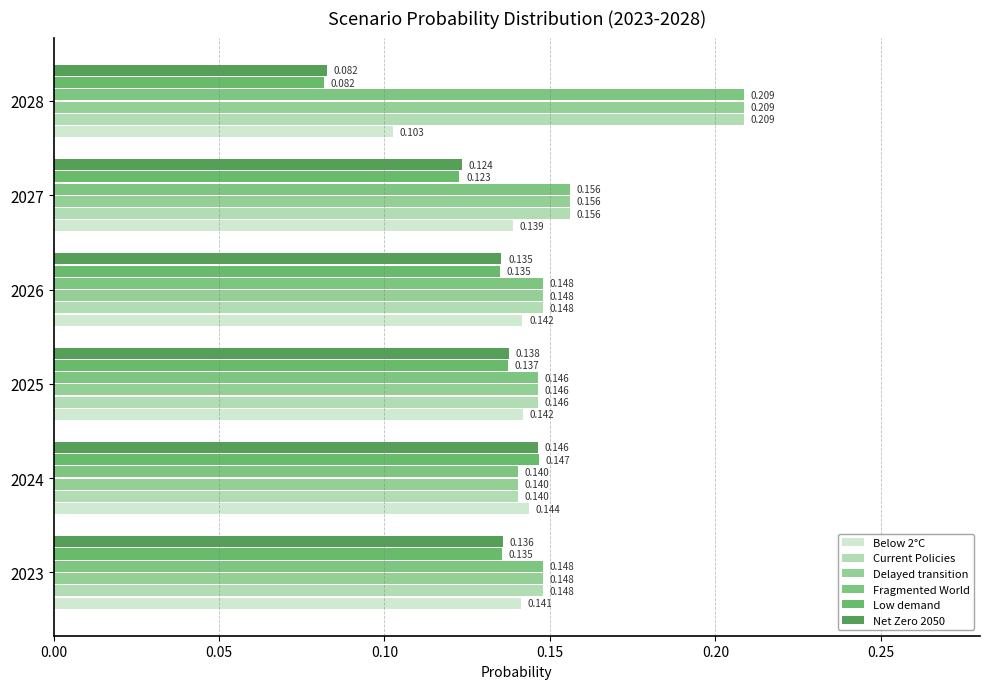

How many series are shown in this chart?

6